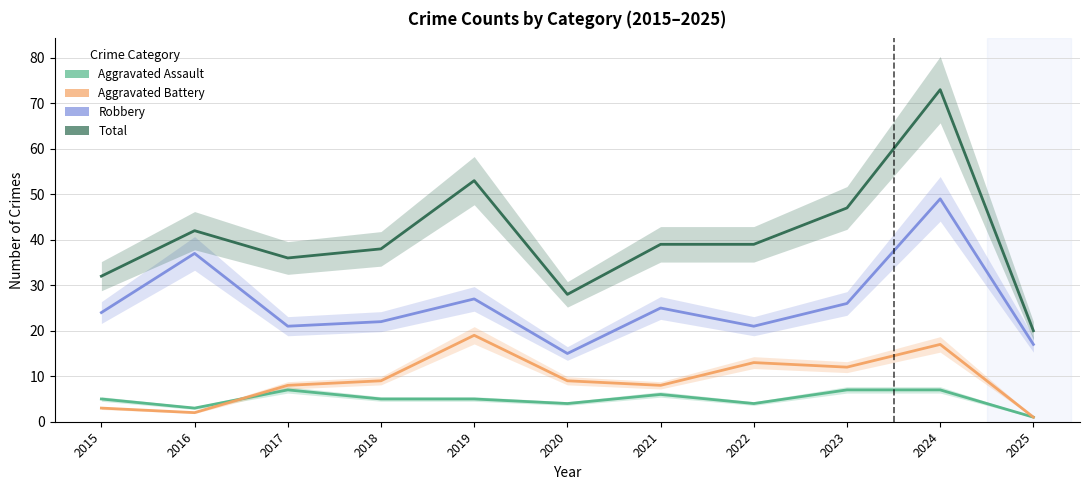

What is the difference between the highest and lowest values at 2015?

29